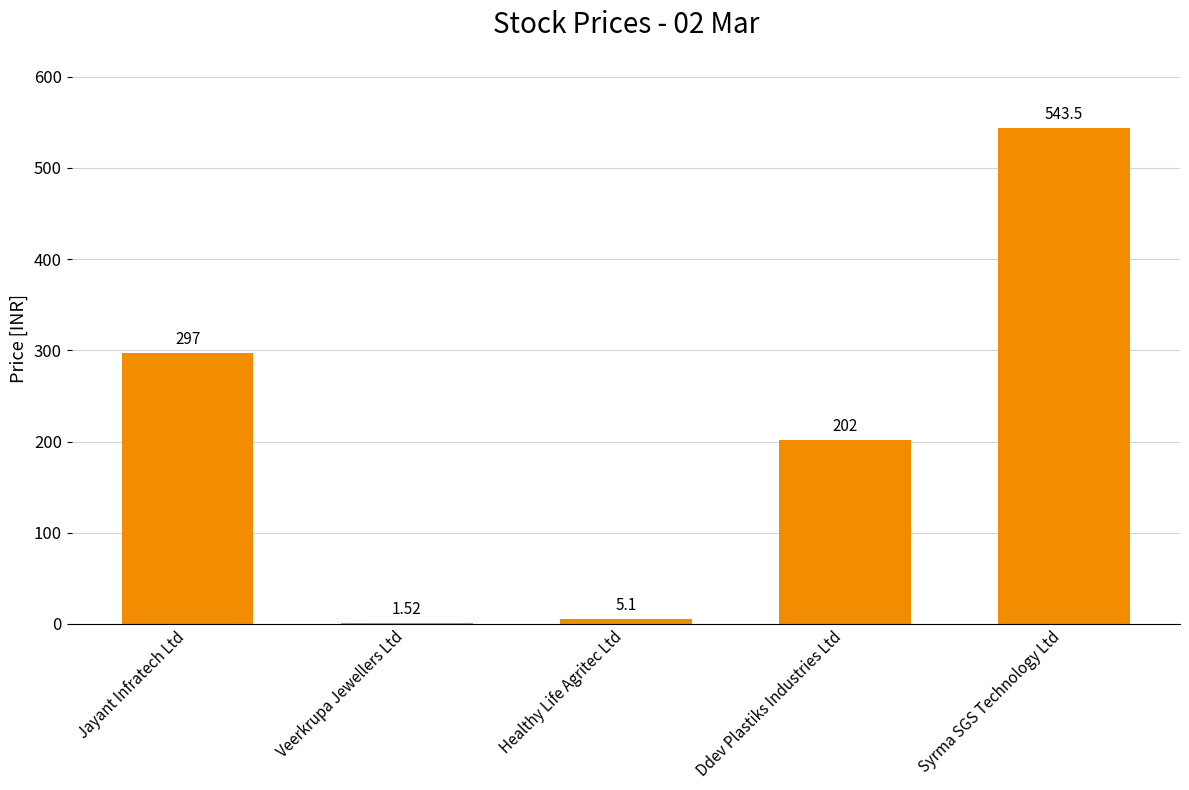

At which label does the data first exceed 202?

Jayant Infratech Ltd